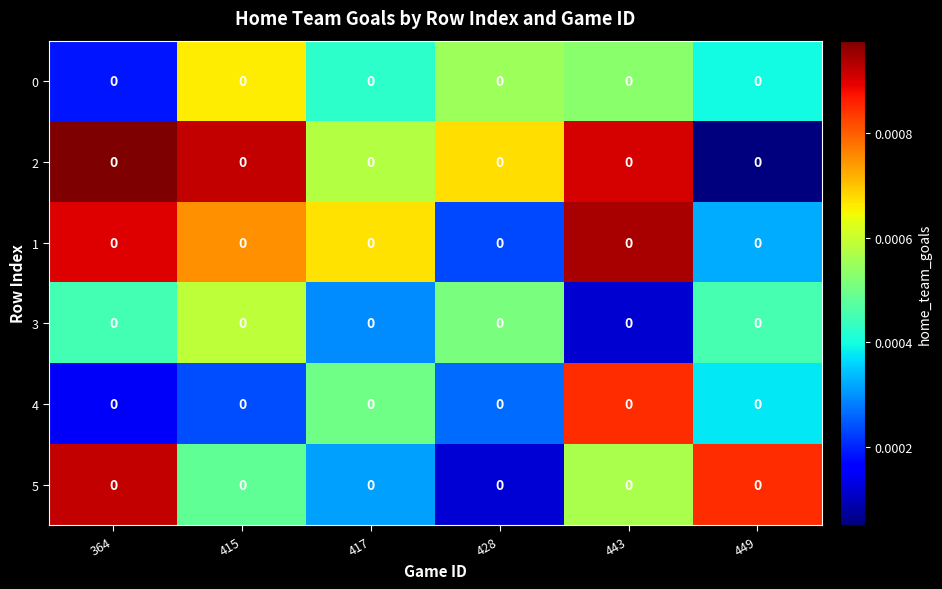

Which series has the largest range (max minus min)?

row_1